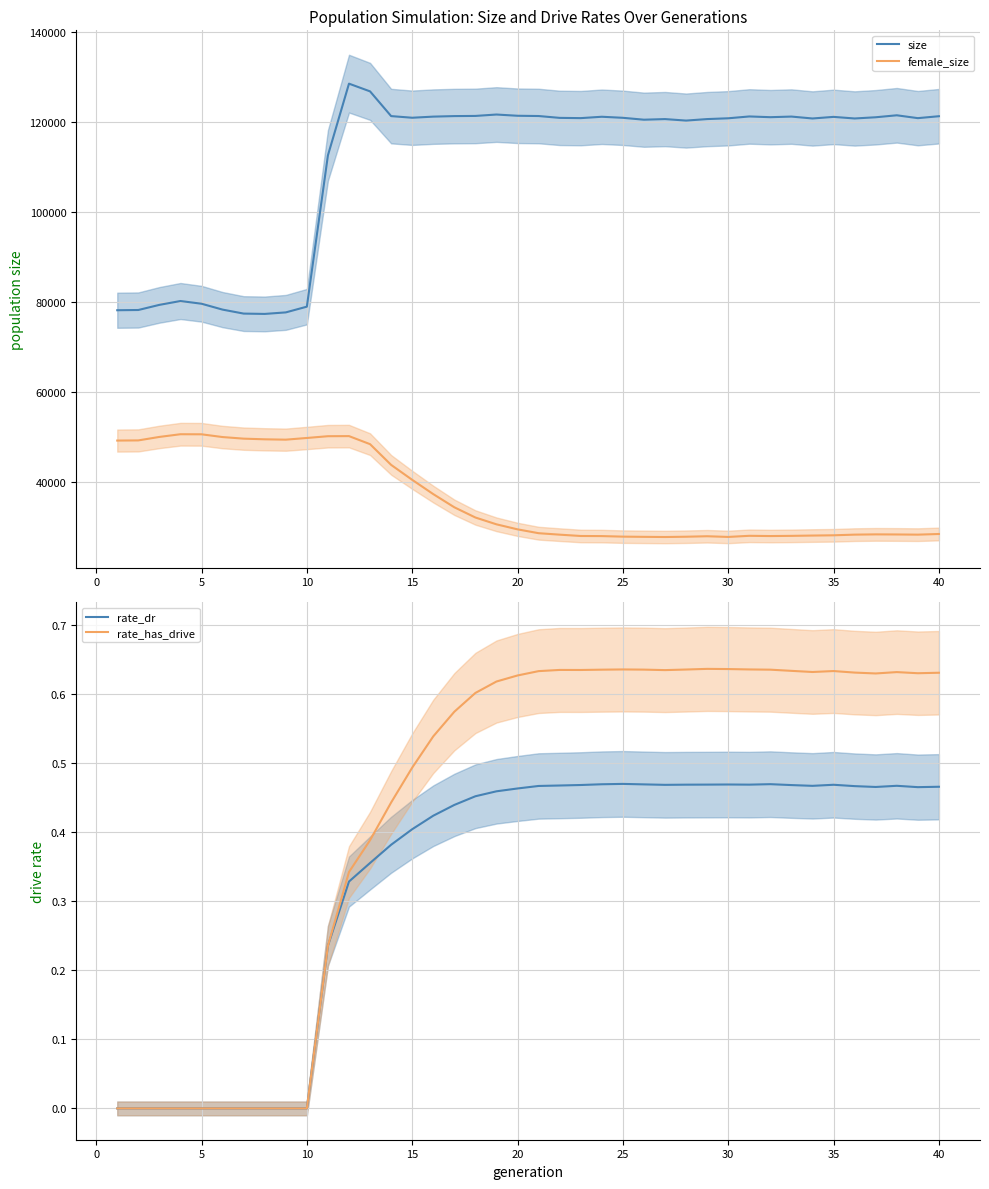

Which series has the largest total across all categories?

size